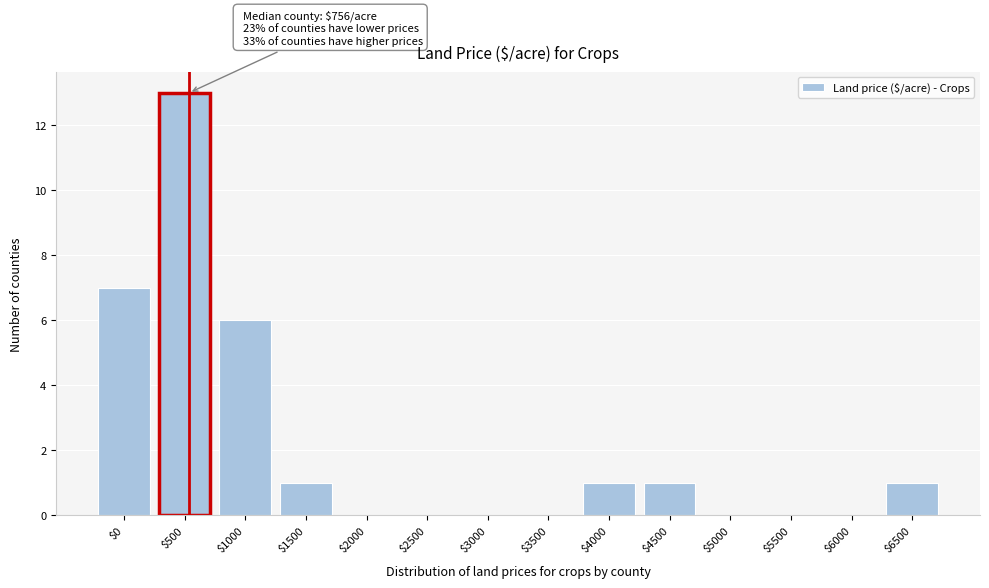

Which category has the highest value across all series?

$500